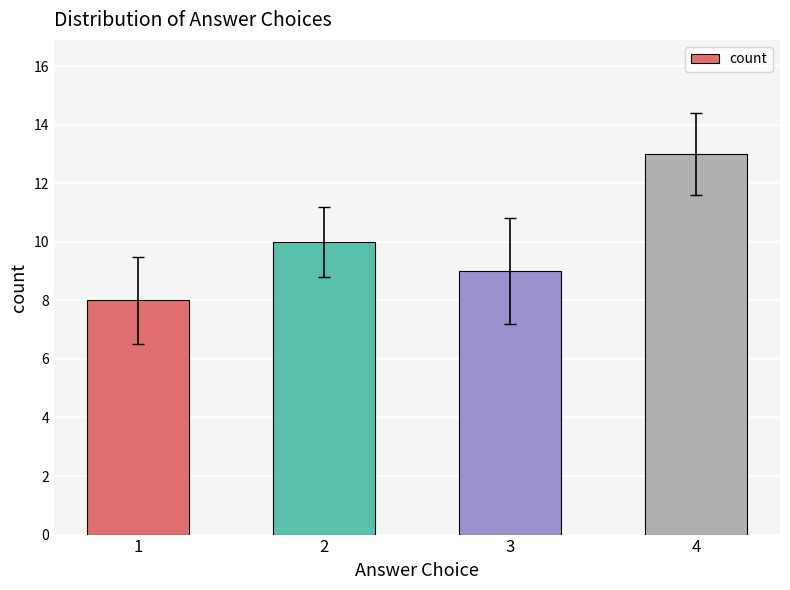

Rank the categories by value from highest to lowest.

4, 2, 3, 1